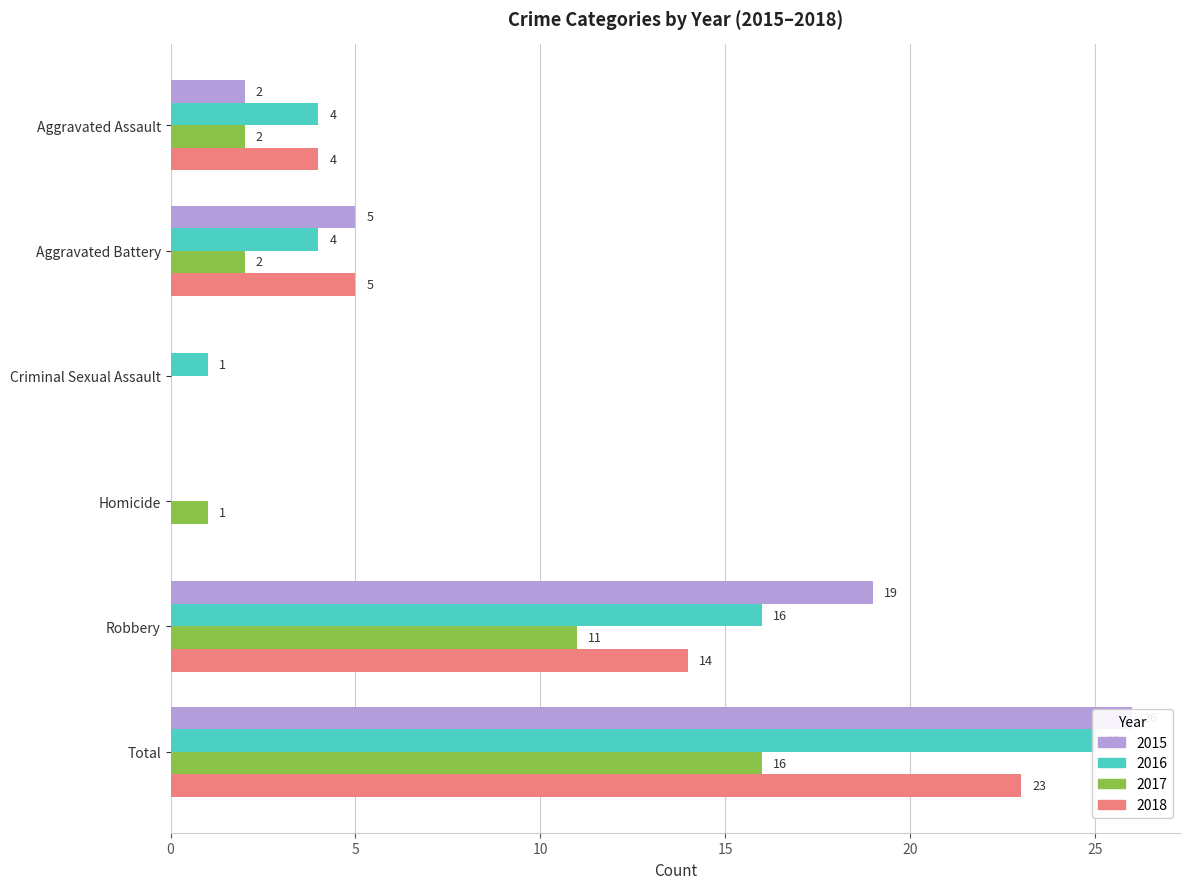

Which has a higher value, Criminal Sexual Assault or Robbery?

Robbery